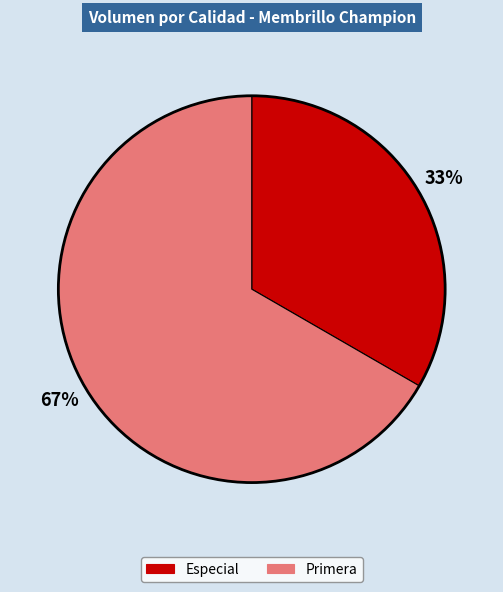

True or false: Especial accounts for 33% of the total.

True